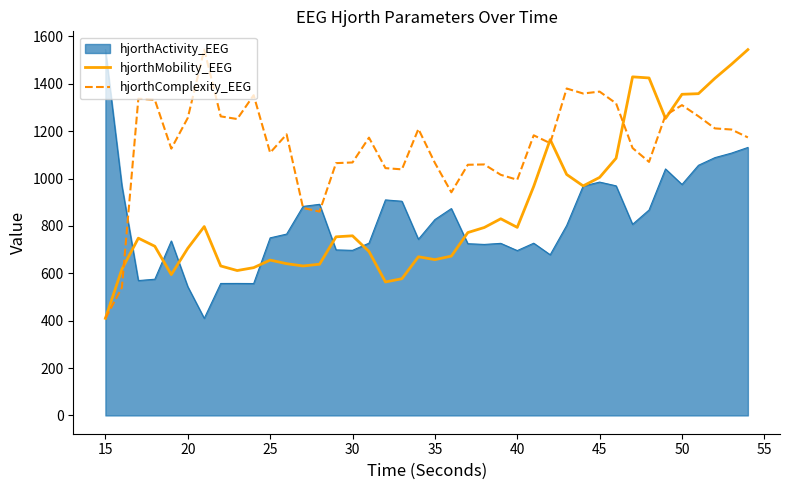

What is the lowest value of the hjorthActivity_EEG series?

409.9